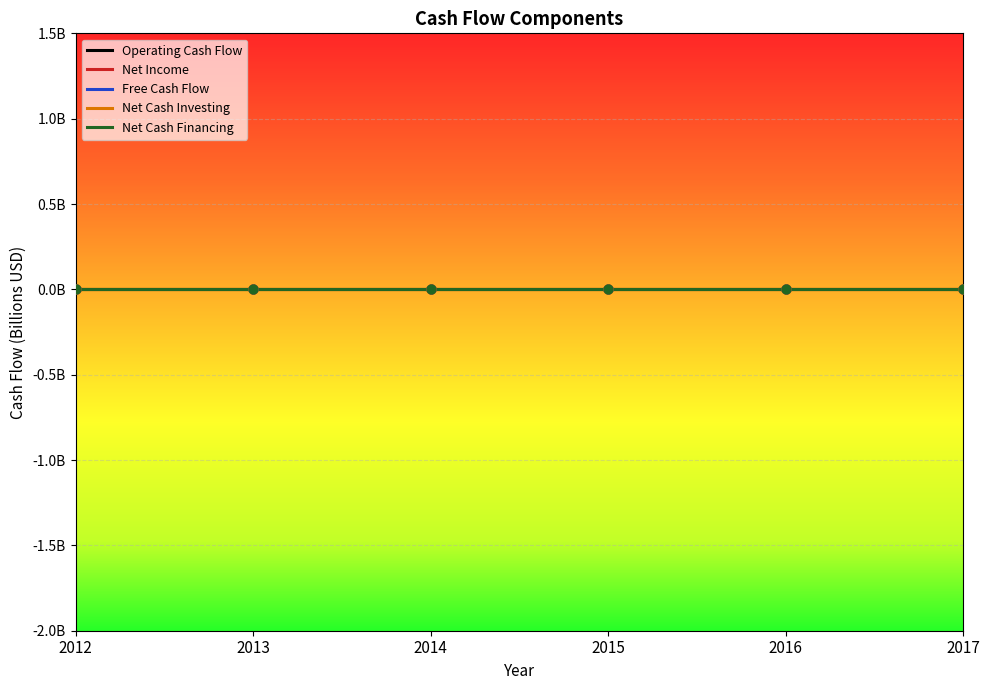

What is the total value across all series at 2014?

1.6